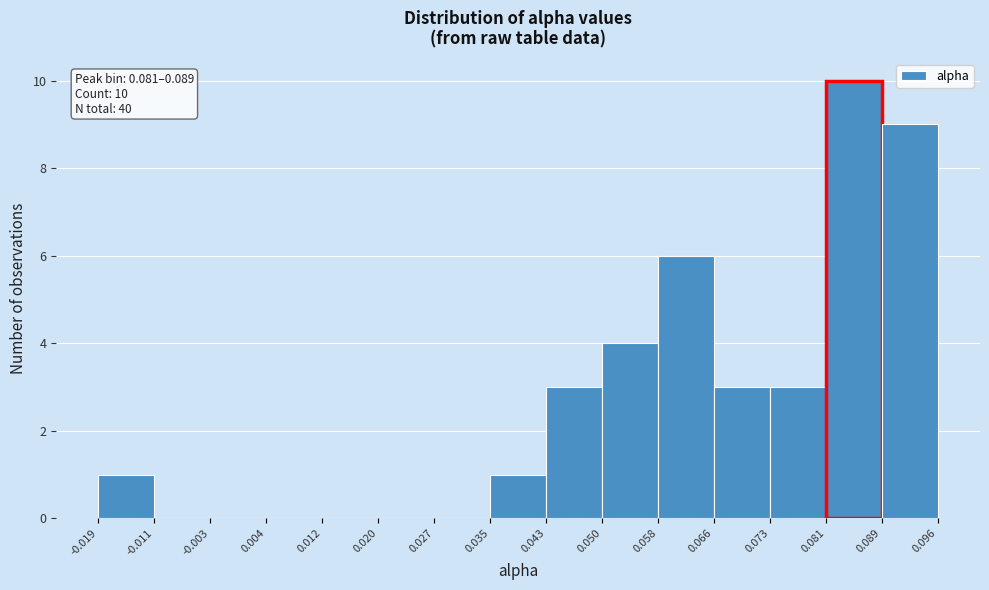

Which range on the x-axis has the tallest bar?

0.081 to 0.089